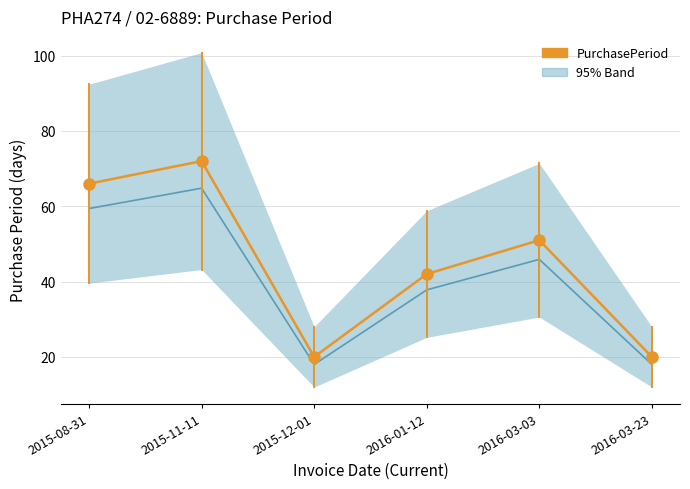

Where is the data nearest to the value 46?

2016-01-12